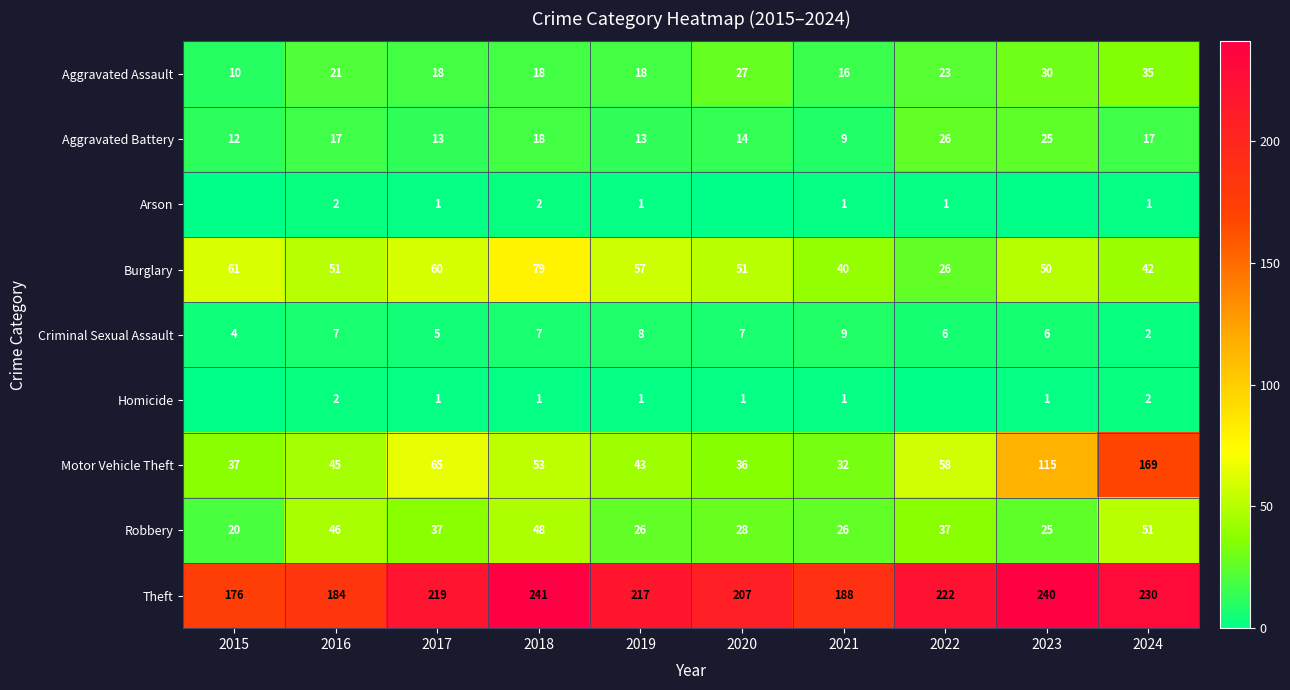

What is the difference between the maximum and minimum values in the Burglary series?

53